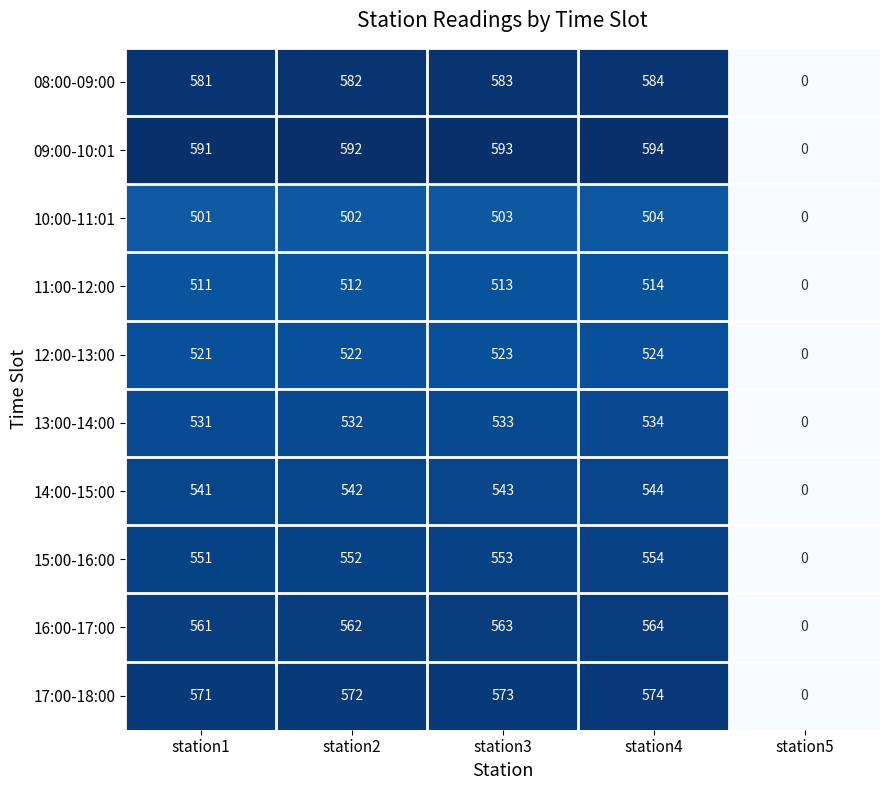

Which category has the highest value in the 16:00-17:00 series?

station4